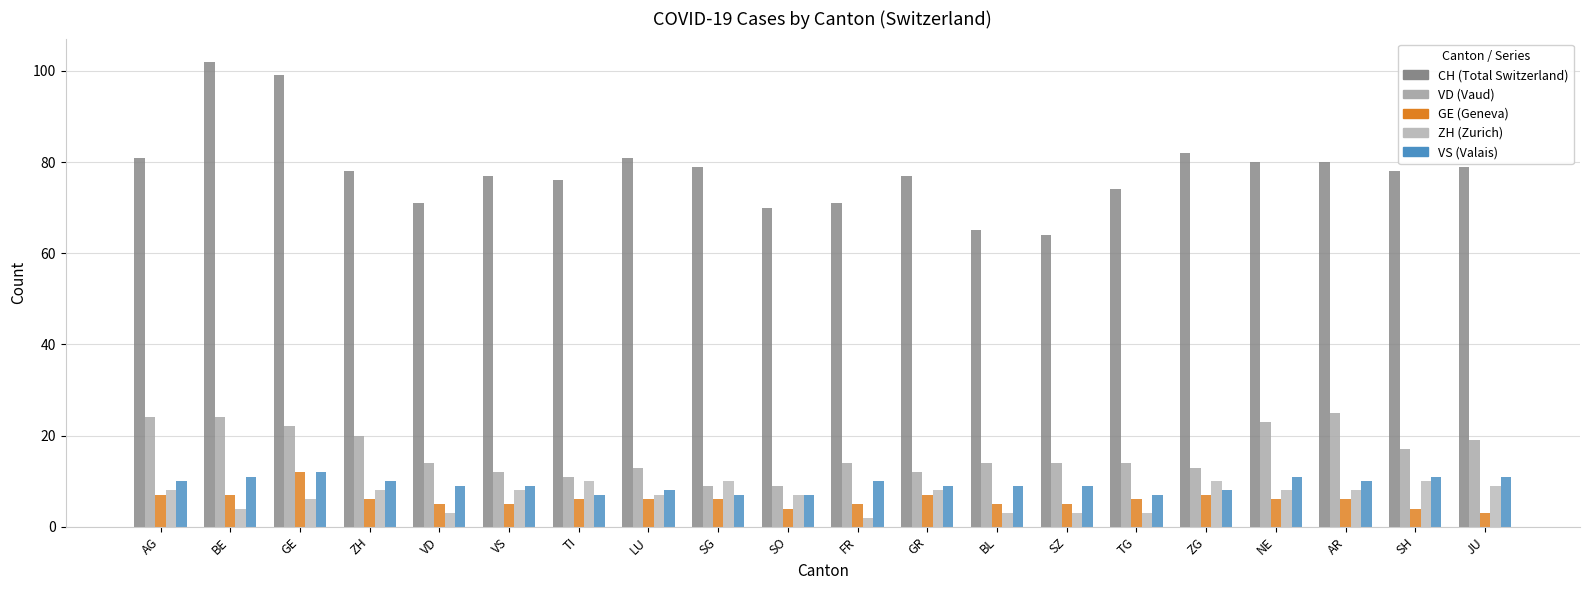

What is the total value across all series at ZG?

120